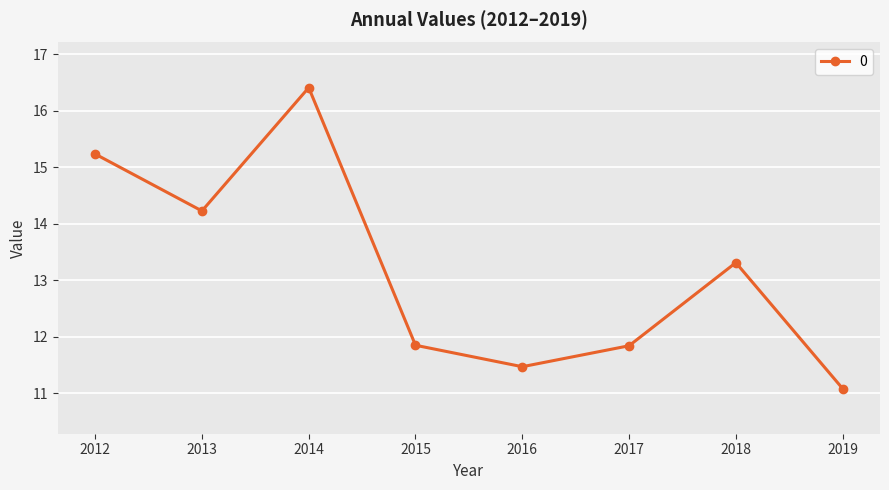

What is the value of the 1st point from the left?

15.2